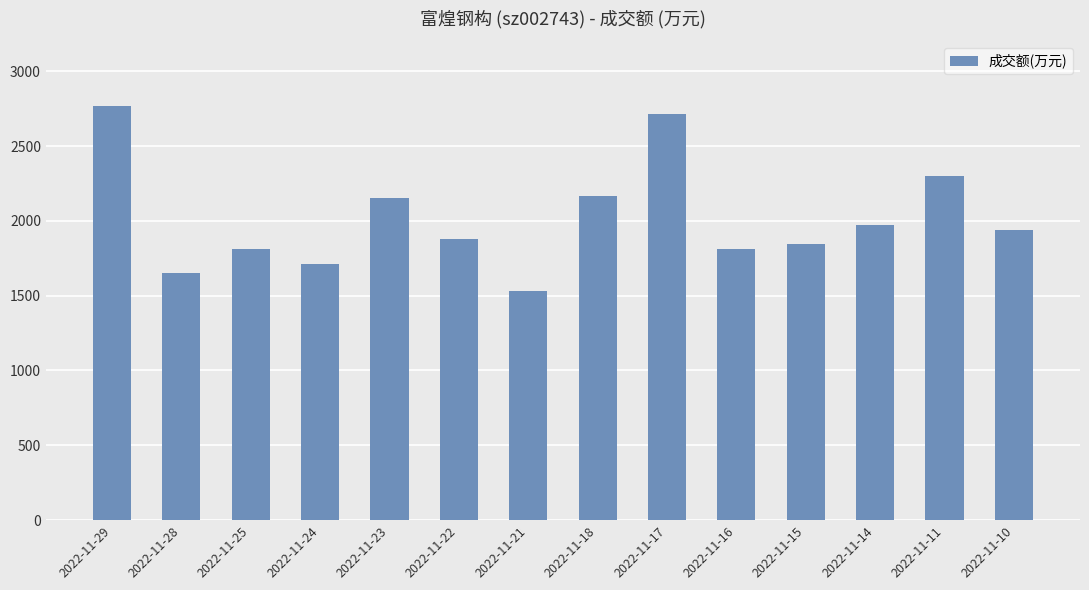

How many distinct data groups are displayed?

1